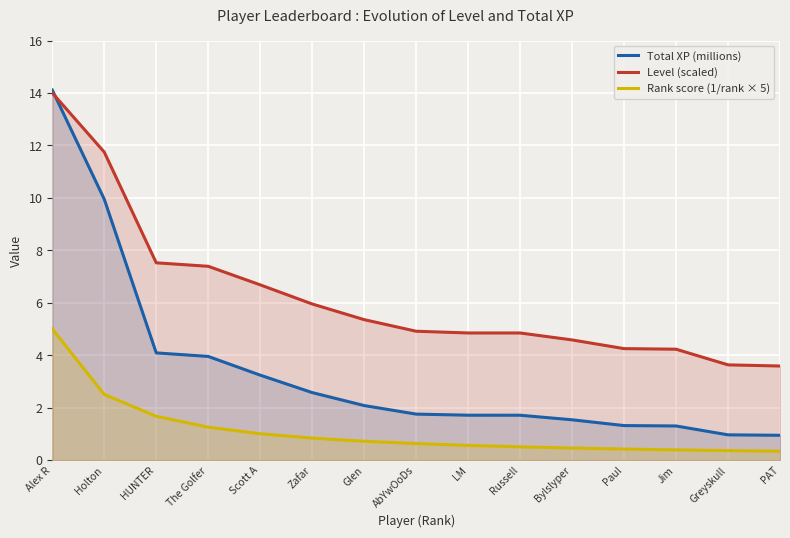

Which series has the widest spread of values?

Total XP (millions)